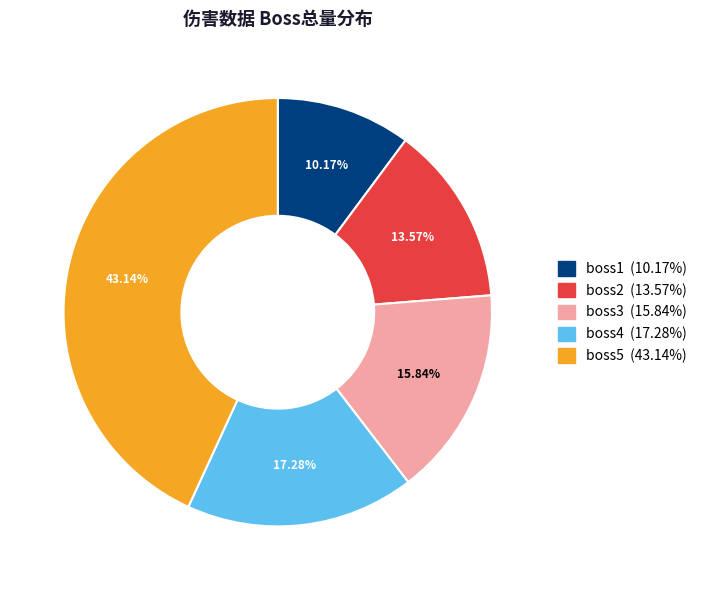

Count the number of slices in the pie.

5